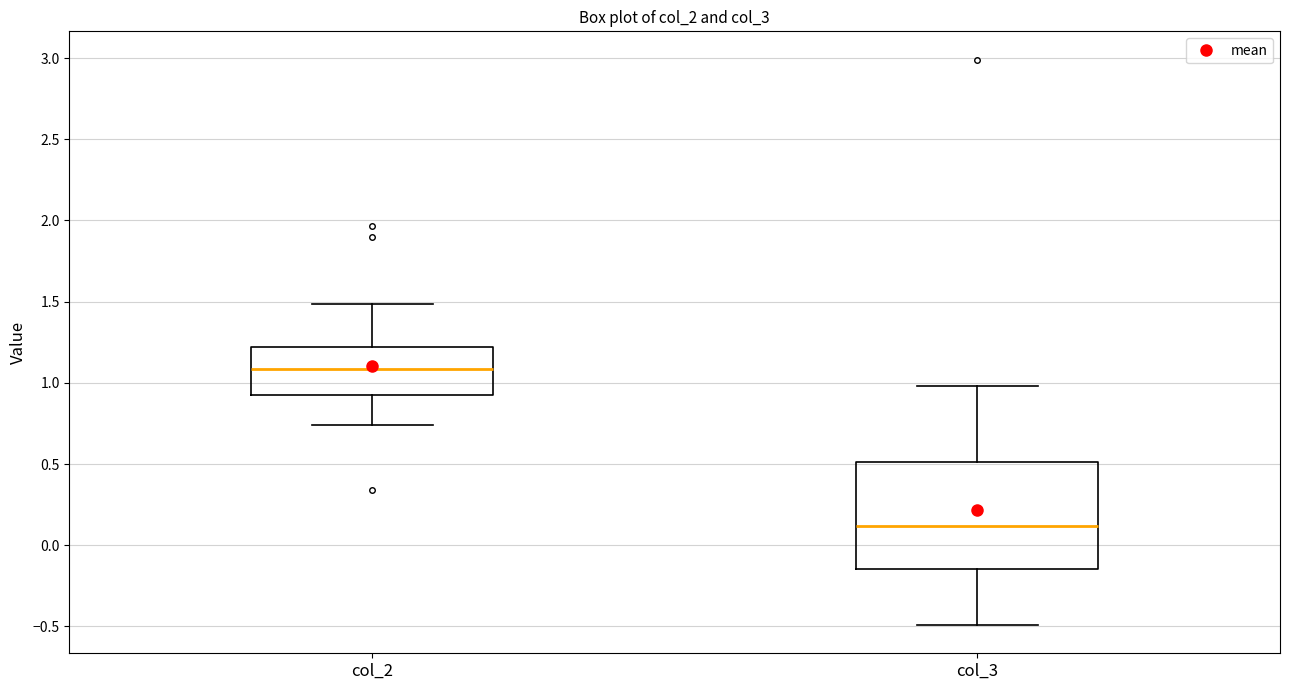

Reading left to right, read every box against the y-axis: the position of its median line, the range the box covers, and the ends of its whiskers. The values are not printed on the chart, so give them approximately, as read against the axis.

col_2: median 1.10, box 0.95 to 1.20, whiskers 0.75 to 1.50
col_3: median 0.10, box -0.15 to 0.50, whiskers -0.50 to 1.00